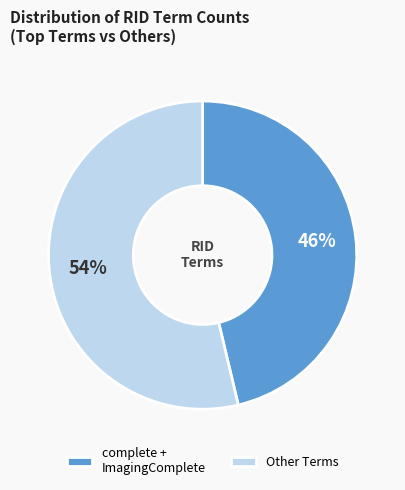

Which has a higher value, complete + ImagingComplete or Other Terms?

Other Terms